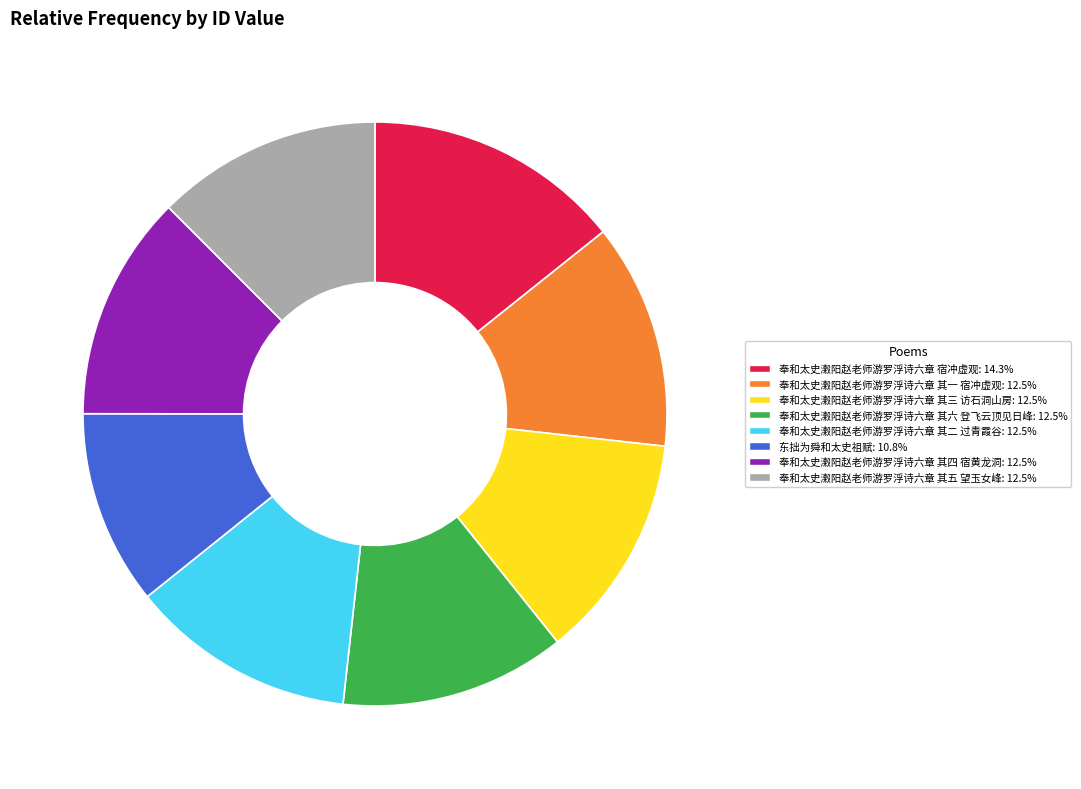

Which slice is the largest?

奉和太史瀔阳赵老师游罗浮诗六章 宿冲虚观